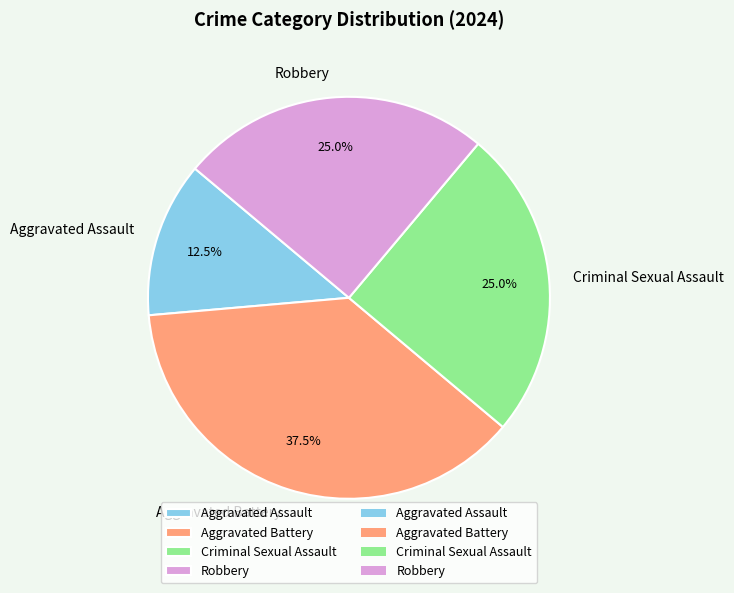

What is the largest slice in the pie chart?

Aggravated Battery